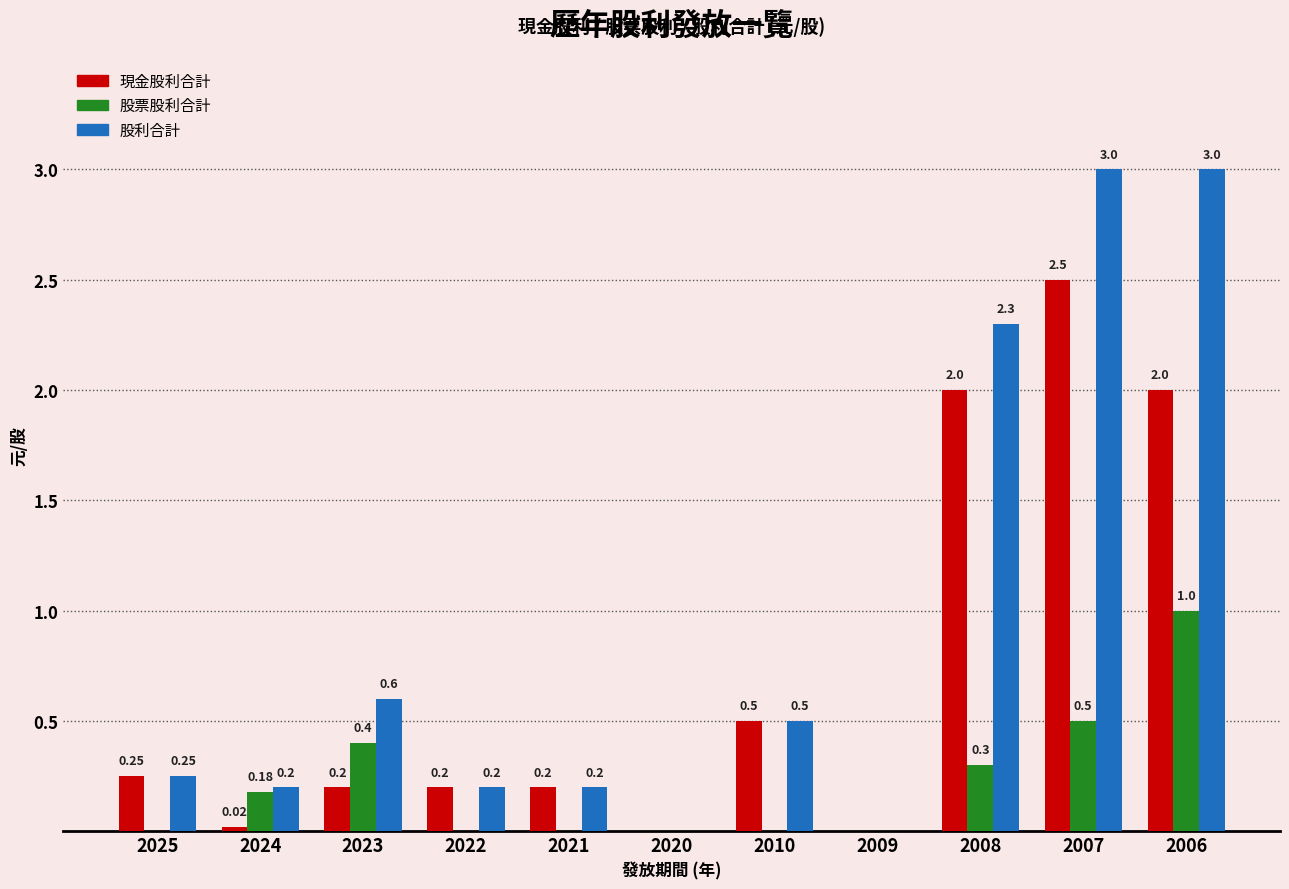

What is the average value of the 股利合計 series?

0.9